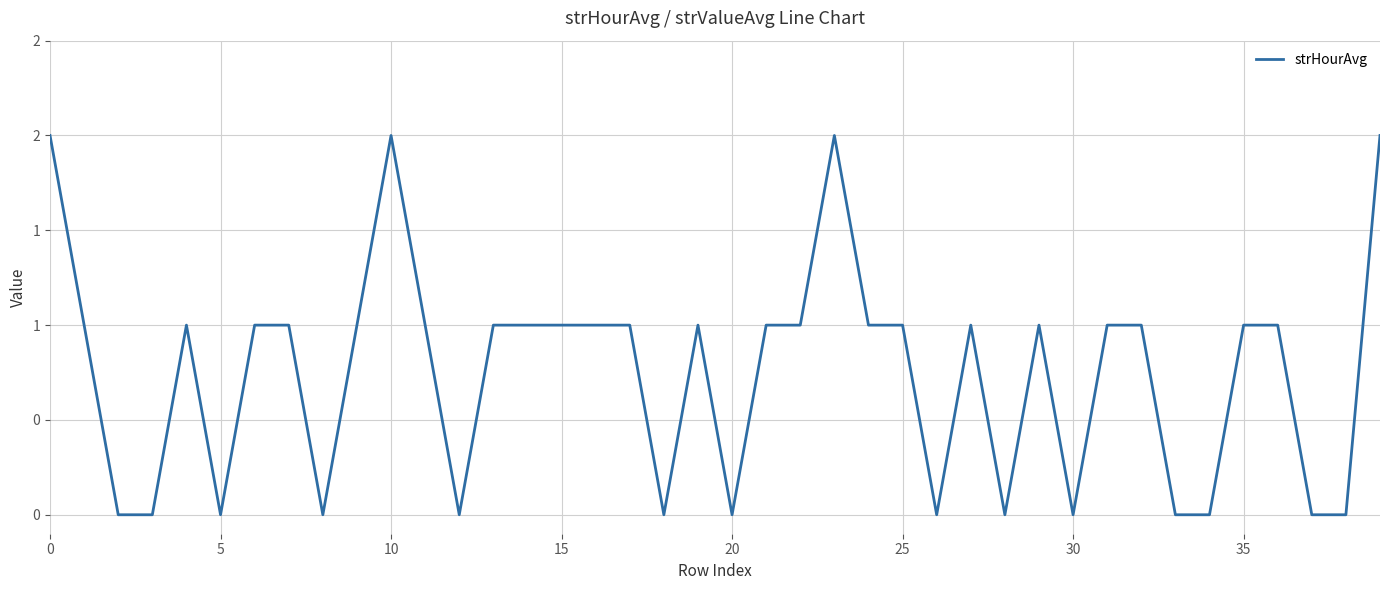

Does the chart have visible grid lines?

Yes